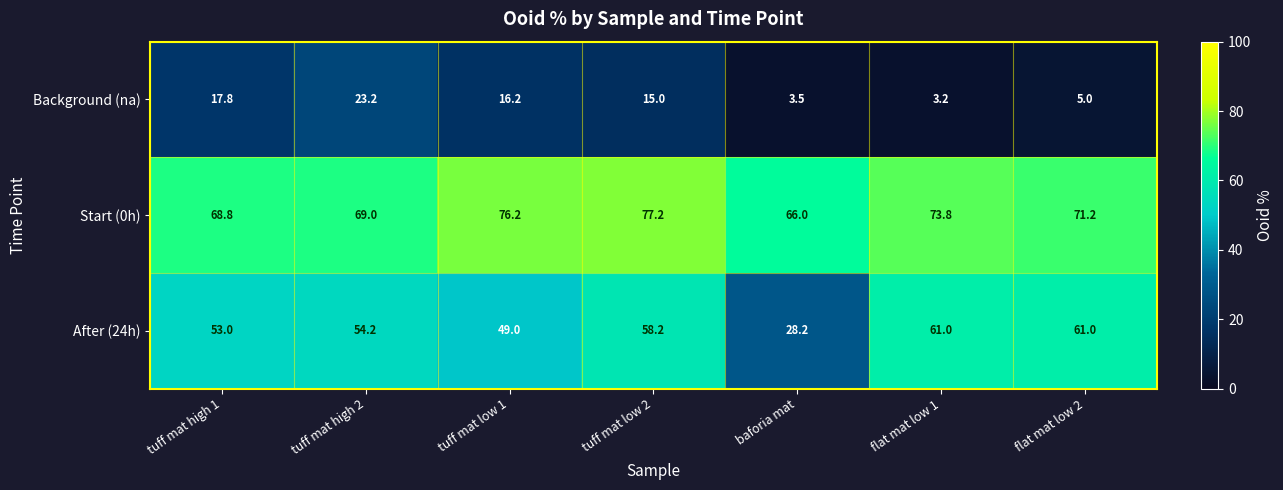

What is the sum of the Background (na) values at baforia mat and tuff mat high 1?

21.3